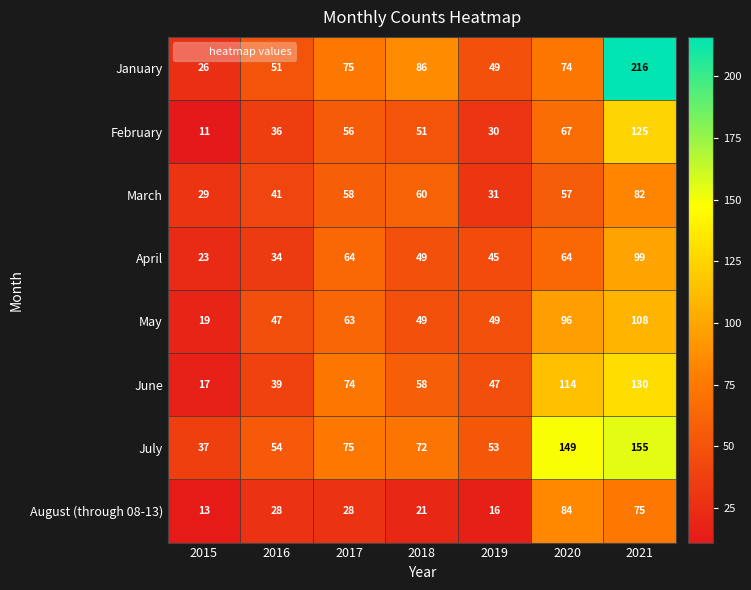

What is the approximate value of January at 2020, to the nearest 5?

75